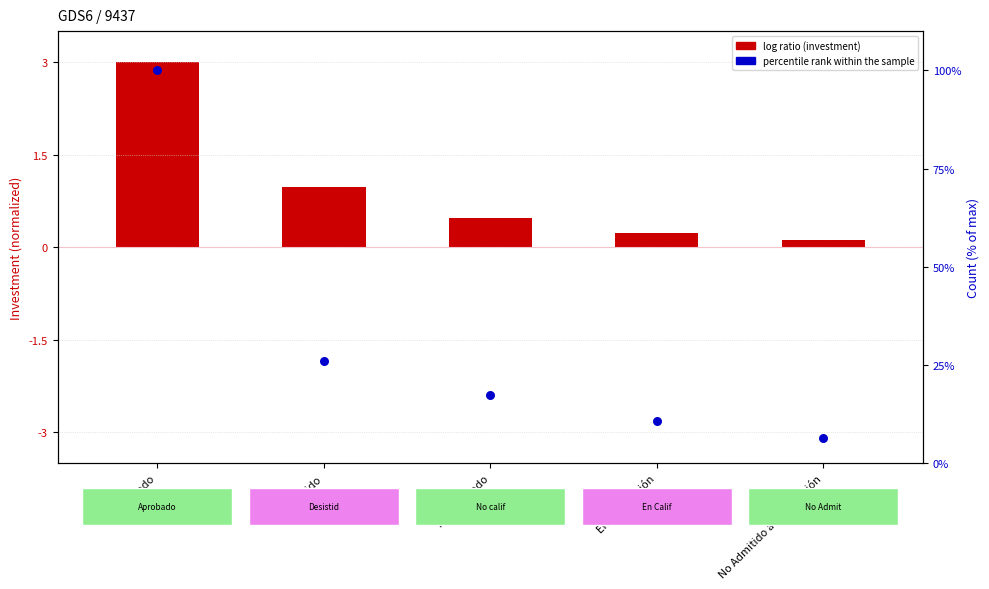

Which series has the largest total across all categories?

percentile rank within the sample